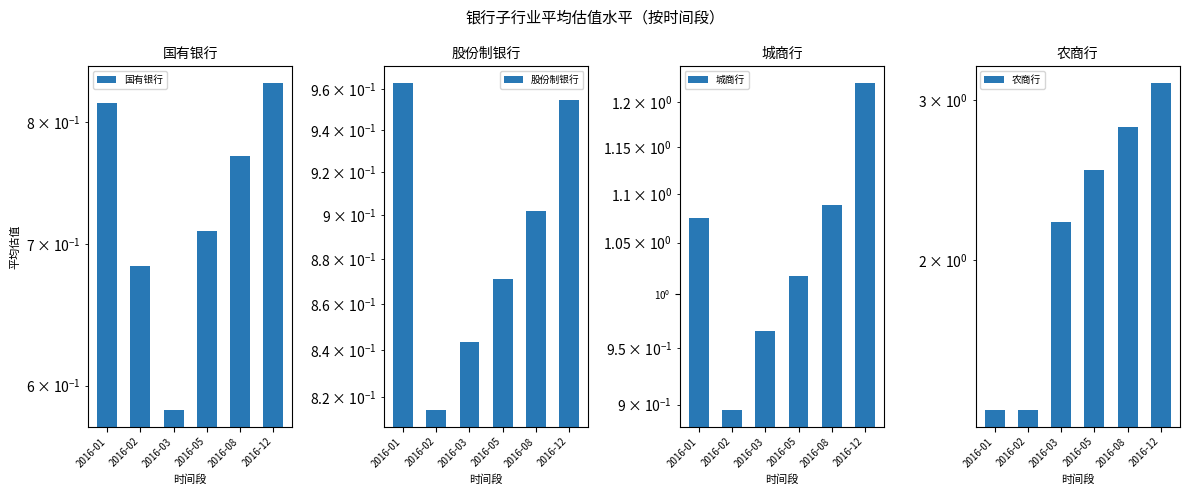

Which series has the widest spread of values?

农商行